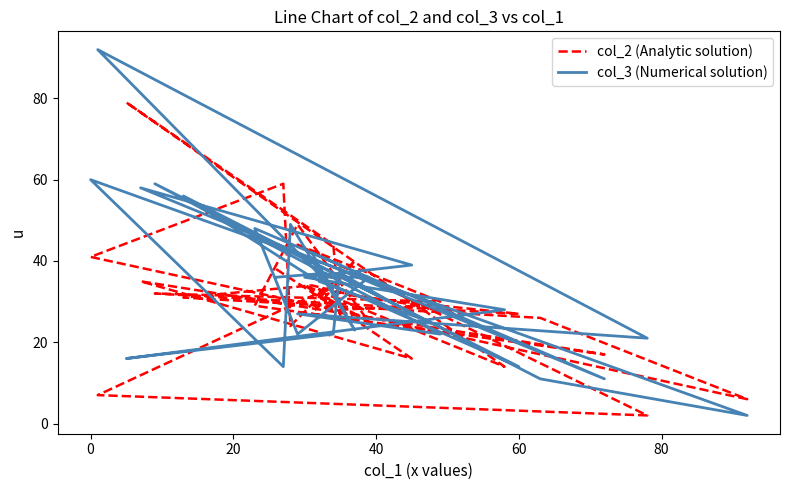

At how many categories does at least one series exceed 87?

1